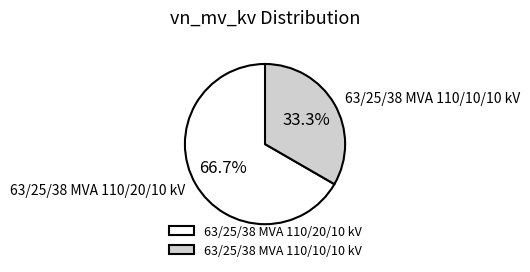

How many segments does this pie chart have?

2